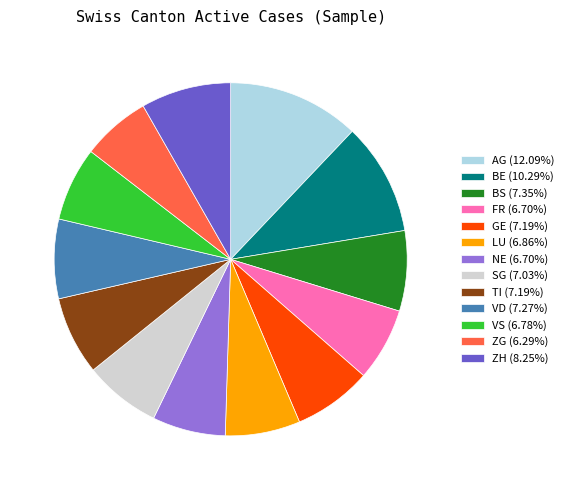

The ZH slice represents 8% of the pie. True or false?

True